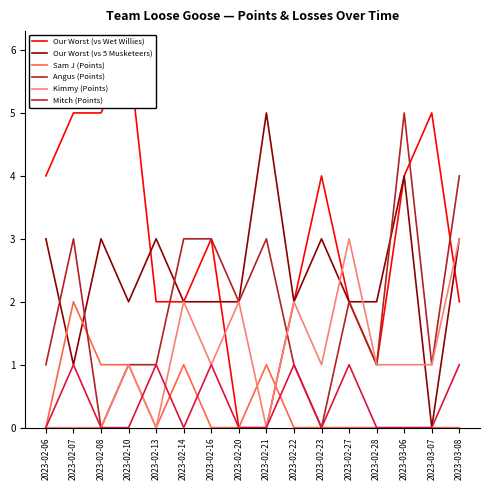

At which category is the sum across all series the highest?

2023-03-06